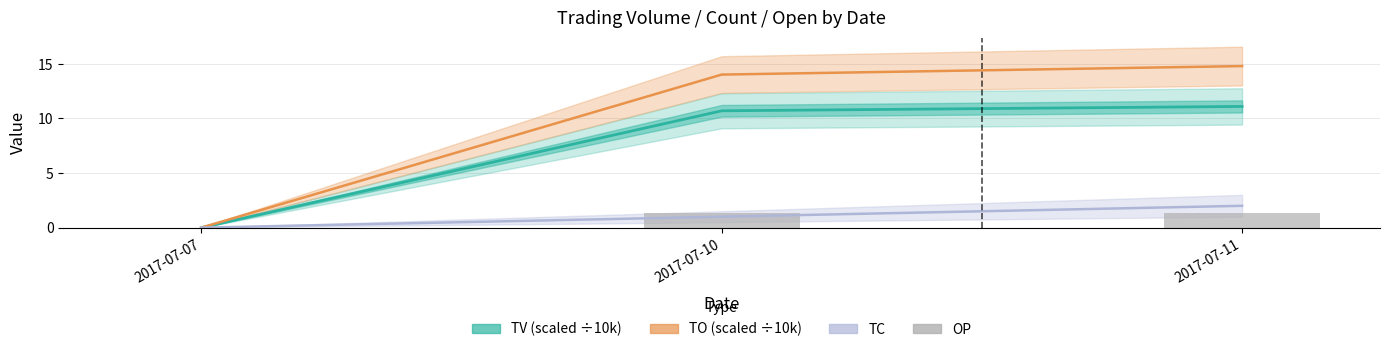

Is it true that TO (scaled ÷10k) equals 6.4 at 2017-07-11?

False